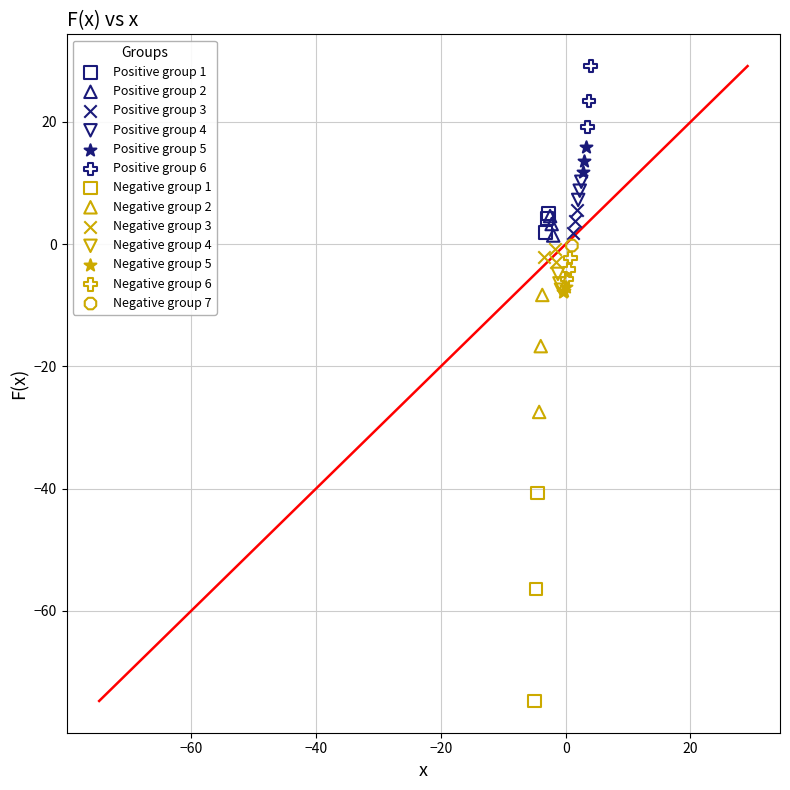

What are all the series names shown in the legend?

Positive group 1, Positive group 2, Positive group 3, Positive group 4, Positive group 5, Positive group 6, Negative group 1, Negative group 2, Negative group 3, Negative group 4, Negative group 5, Negative group 6, Negative group 7